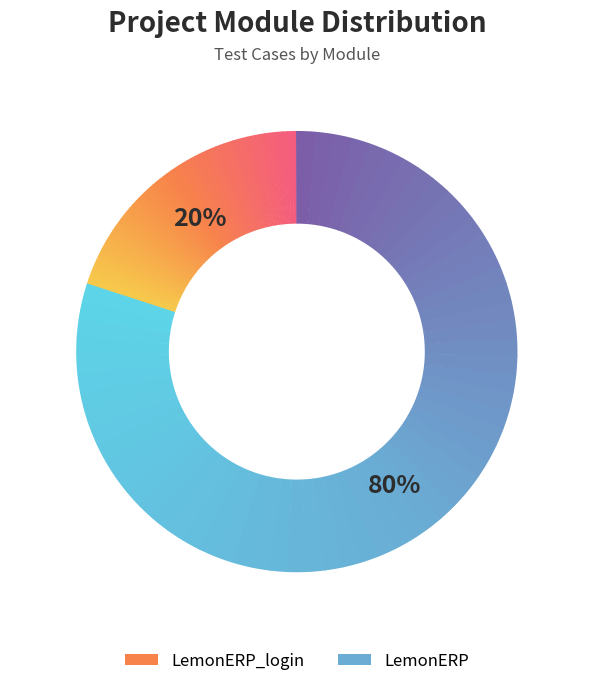

True or false: LemonERP accounts for 80% of the total.

True